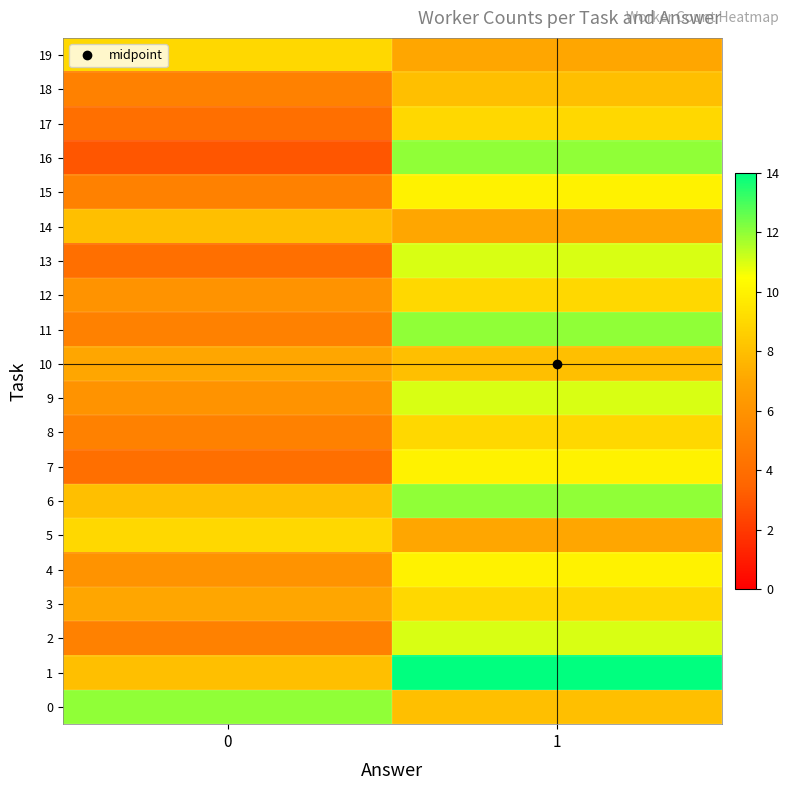

Which series changed the most between 0 and 1?

16